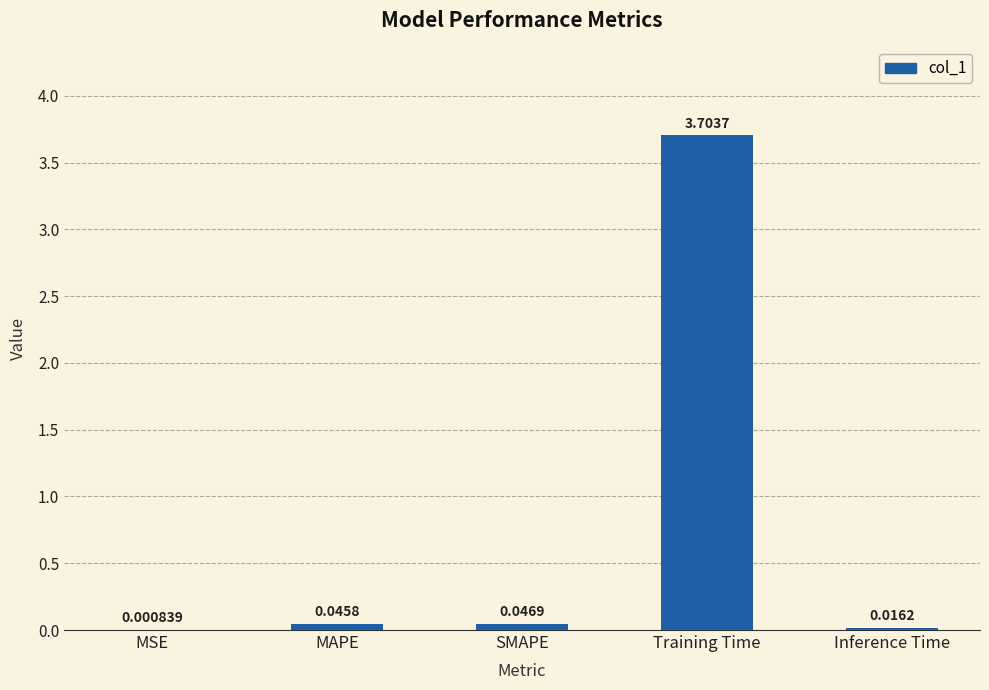

Between Inference Time and SMAPE, which is larger?

SMAPE